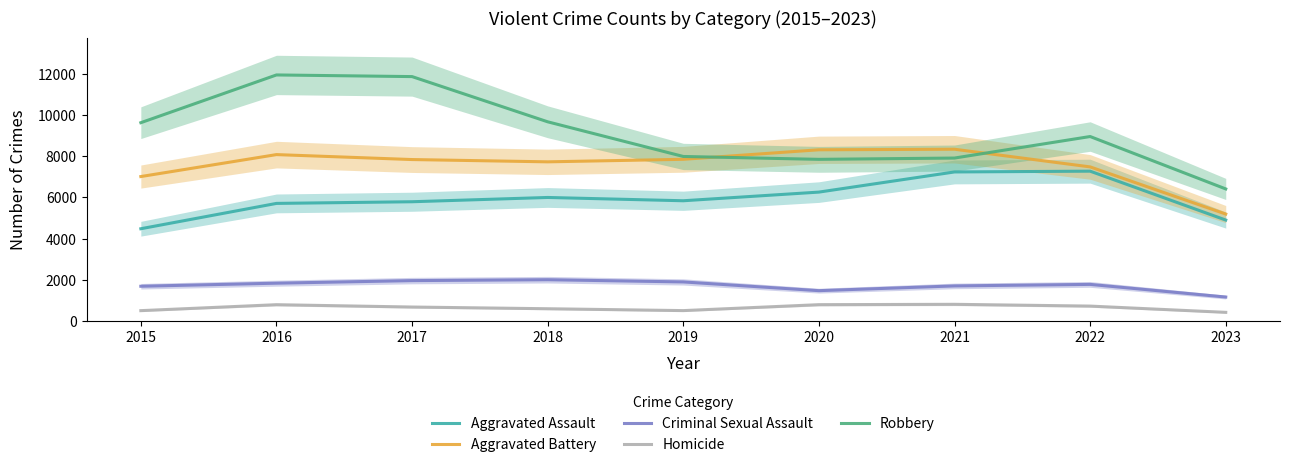

Rank the series by their maximum value, from lowest to highest.

Homicide, Criminal Sexual Assault, Aggravated Assault, Aggravated Battery, Robbery